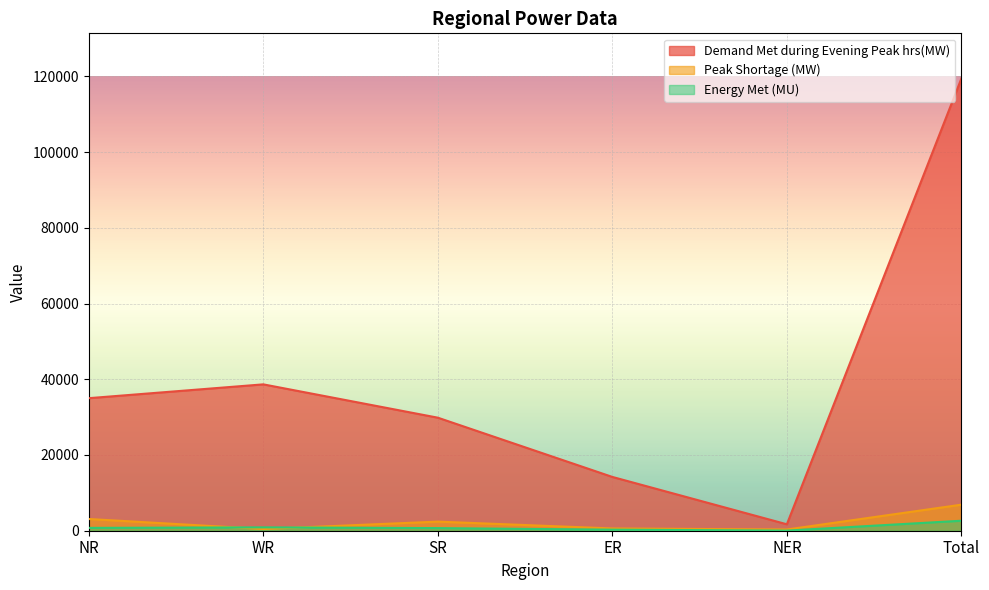

The Demand Met during Evening Peak hrs(MW) series shows 193928 at Total. True or false?

False